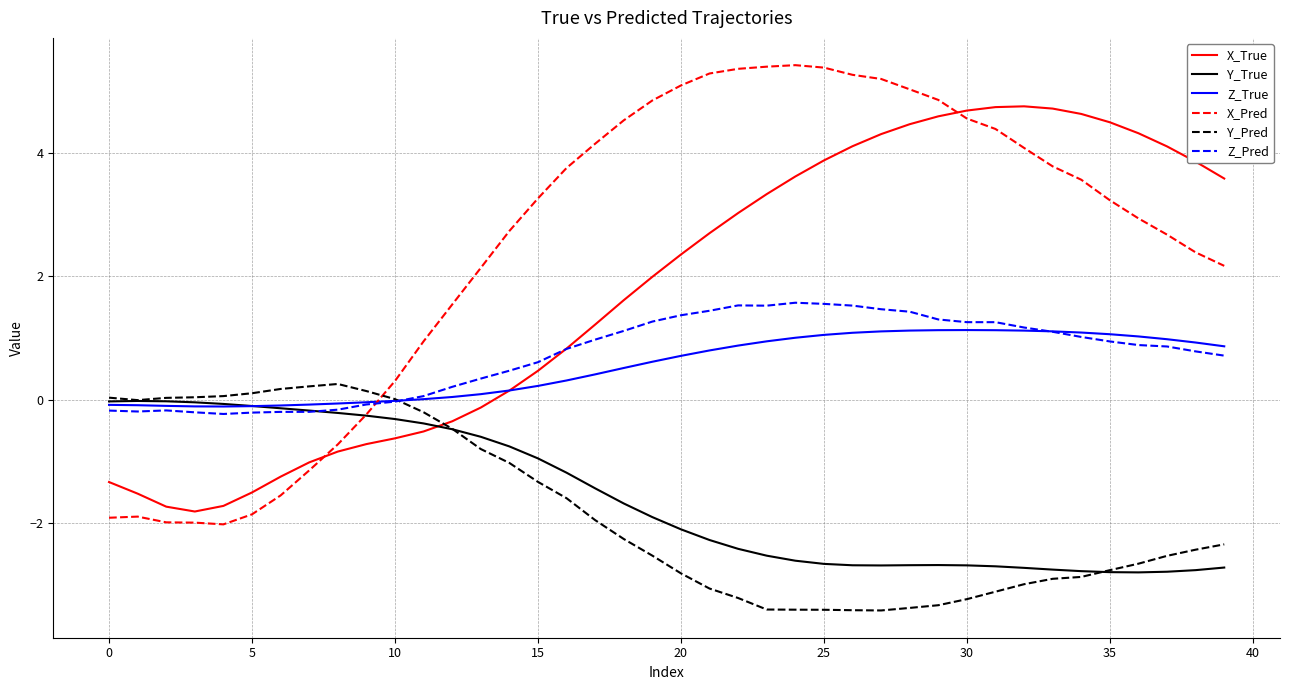

List the series in order of their peak value, lowest first.

Y_True, Y_Pred, Z_True, Z_Pred, X_True, X_Pred